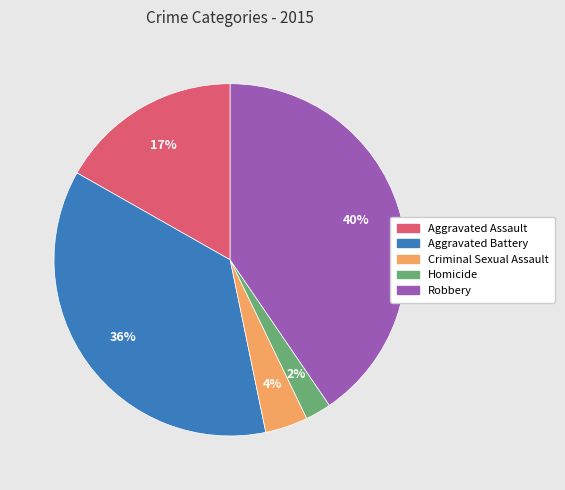

Does Homicide account for over 50% of the chart?

No